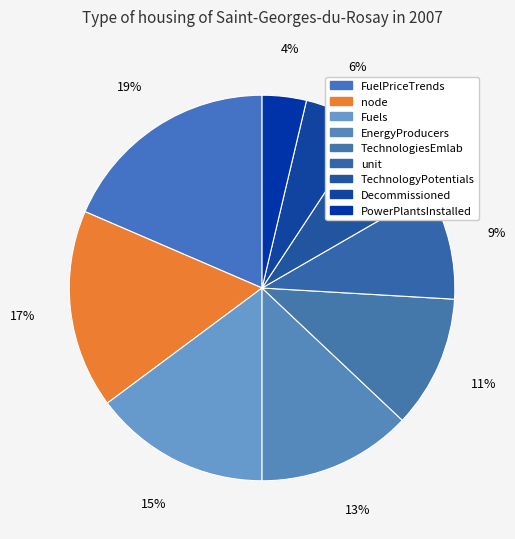

Does any single category account for the majority?

No